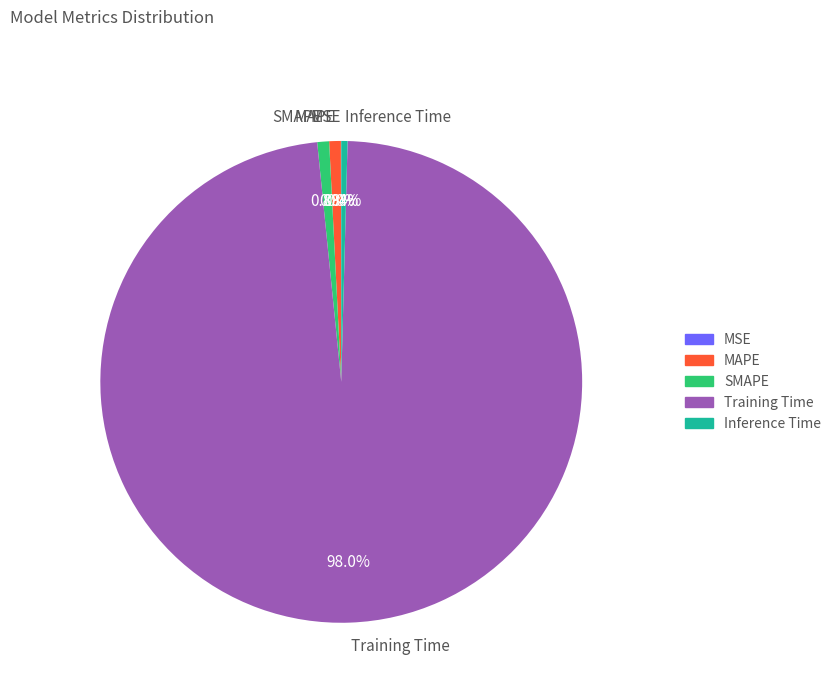

How much of the chart is everything except Inference Time?

99.6%